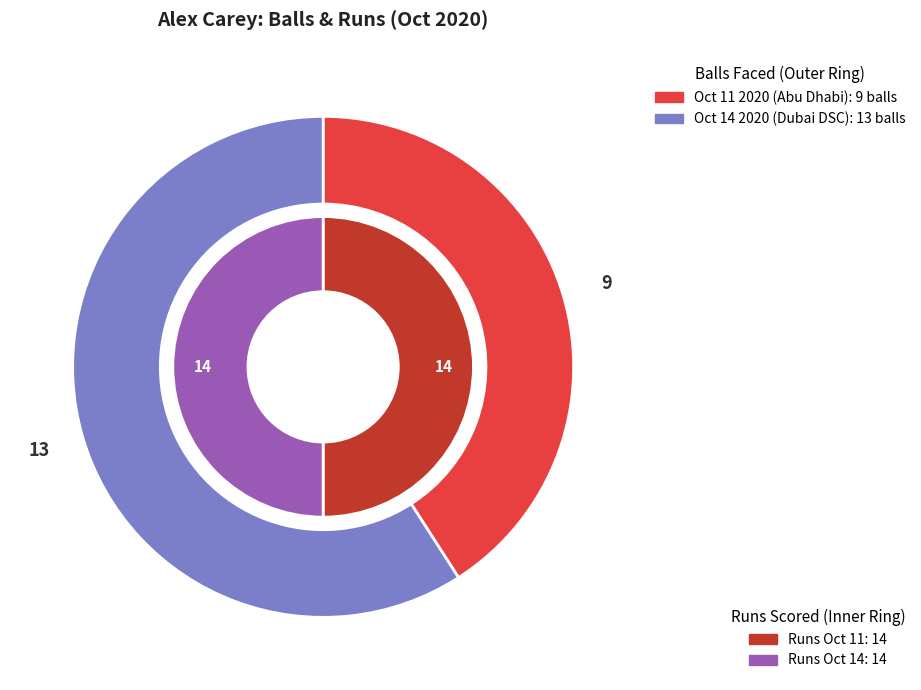

Which slice is the largest?

Oct 14 2020